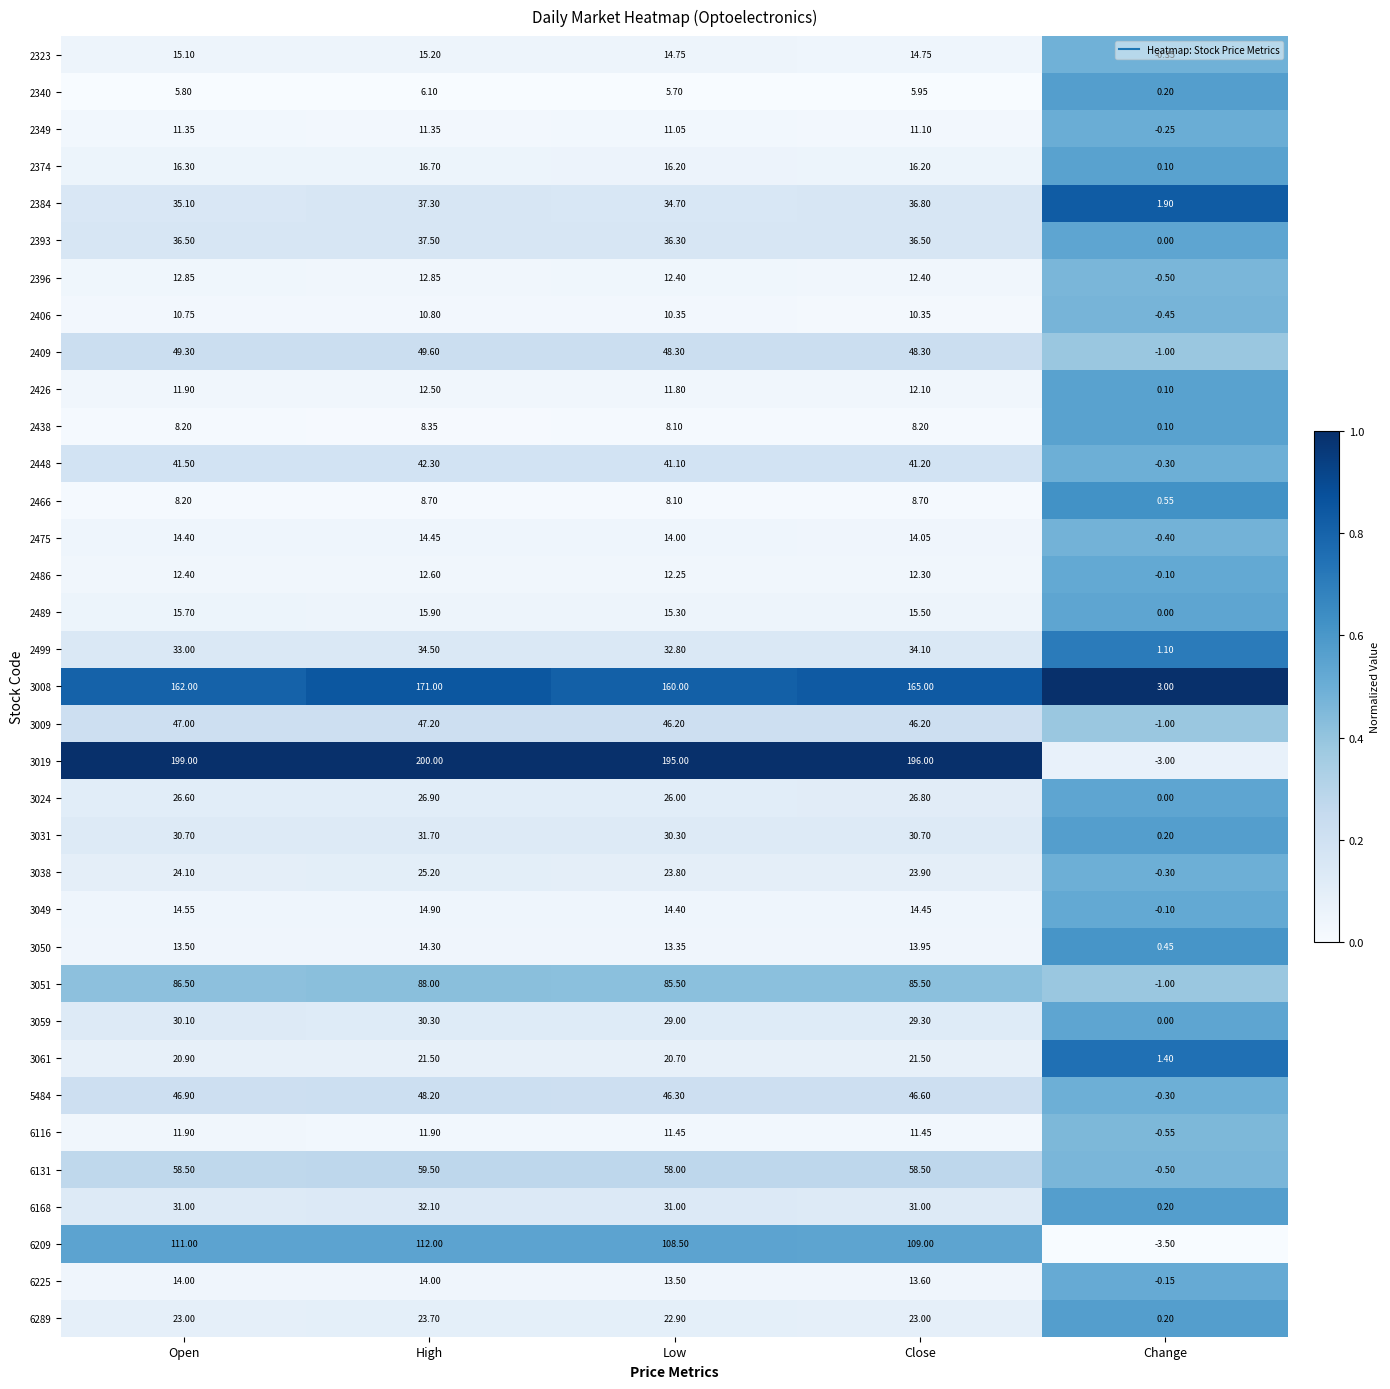

Is the value of 3024 at Close greater than the value of 6168 at Change?

Yes